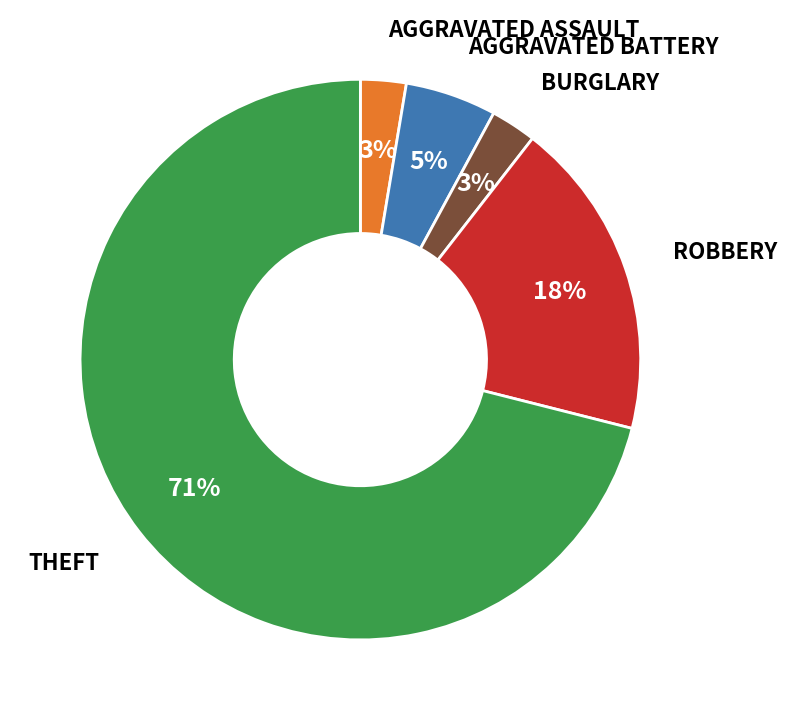

Does any single category account for the majority?

Yes